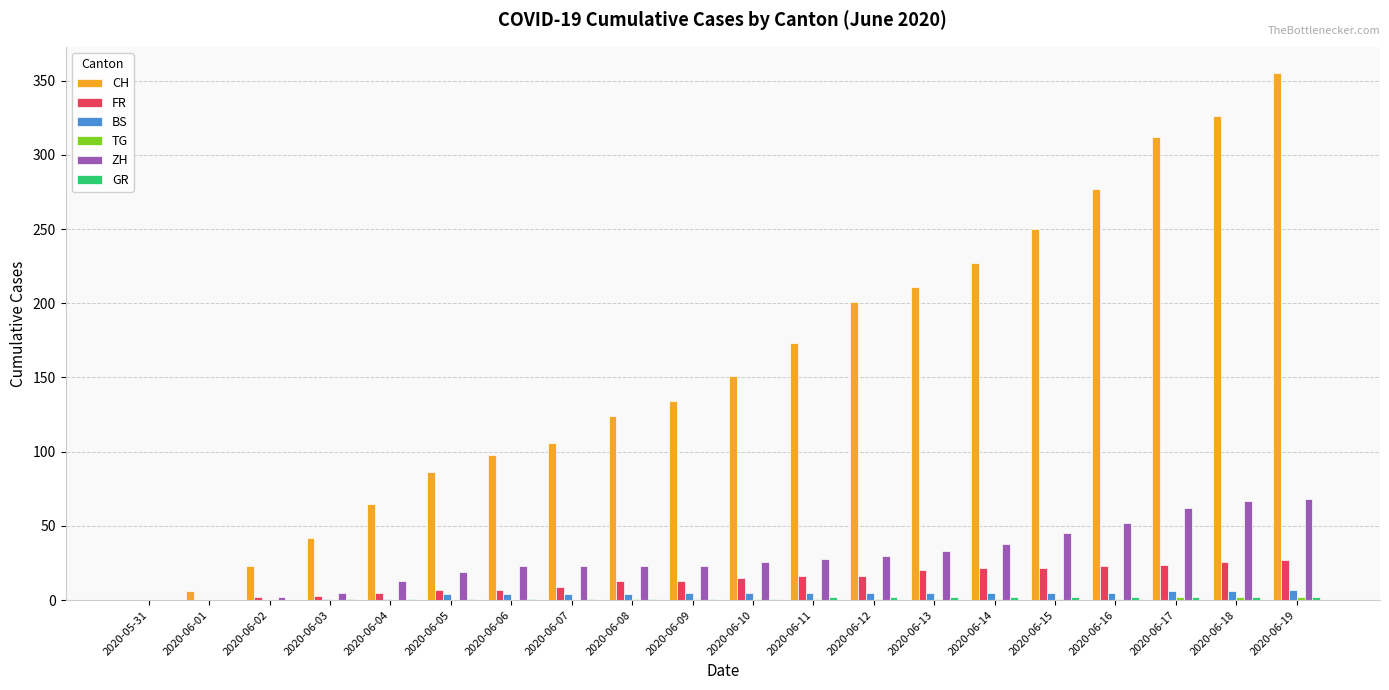

Between 2020-06-11 and 2020-06-15, which series saw the biggest shift?

CH